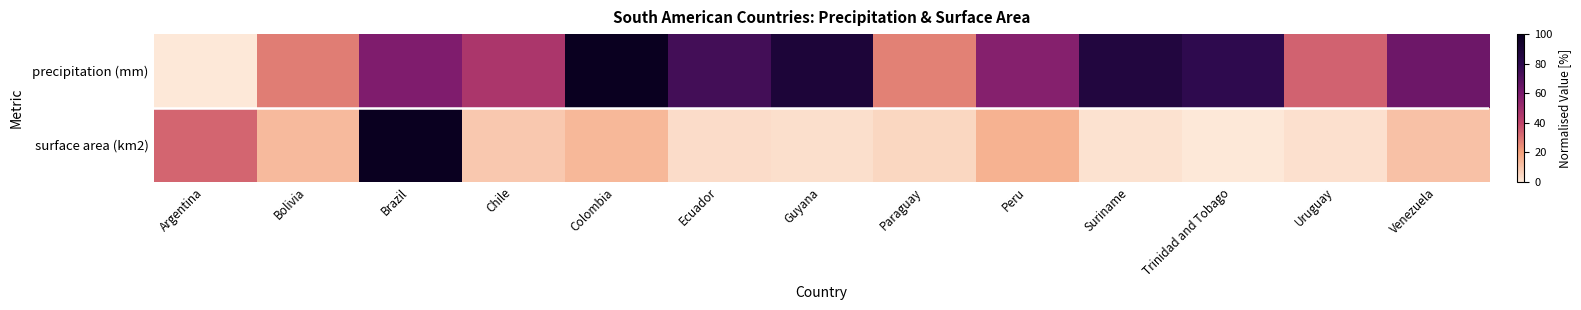

Reading left to right, extract all data points from this chart.

precipitation (mm): Argentina=0.0	Bolivia=27.5	Brazil=58.9	Chile=46.1	Colombia=100.0	Ecuador=74.0	Guyana=88.9	Paraguay=26.7	Peru=56.8	Suriname=86.1	Trinidad and Tobago=79.6	Uruguay=33.3	Venezuela=63.5
surface area (km2): Argentina=32.6	Bolivia=12.9	Brazil=100.0	Chile=8.8	Colombia=13.4	Ecuador=3.3	Guyana=2.5	Paraguay=4.7	Peru=15.0	Suriname=1.9	Trinidad and Tobago=0.0	Uruguay=2.0	Venezuela=10.7